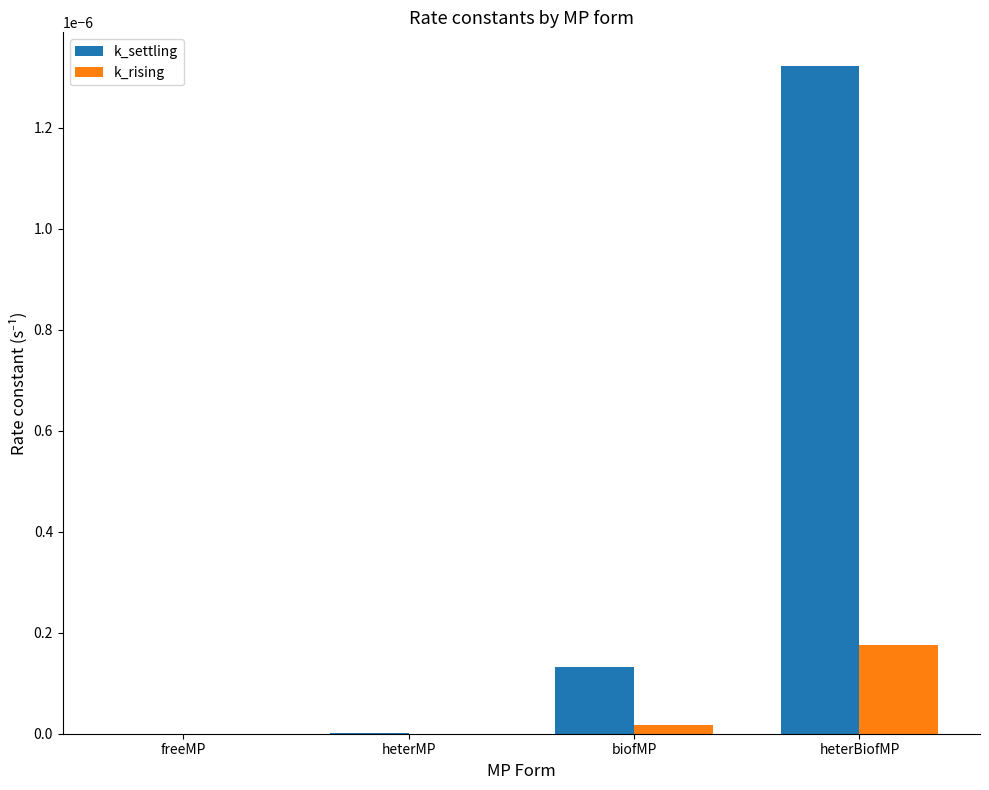

Which series has the largest total across all categories?

k_settling